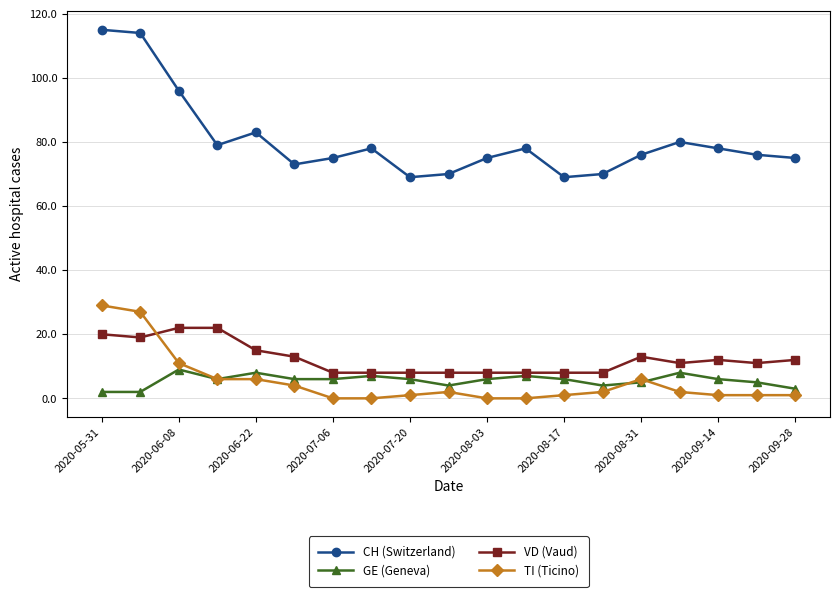

Which series has the widest spread of values?

CH (Switzerland)